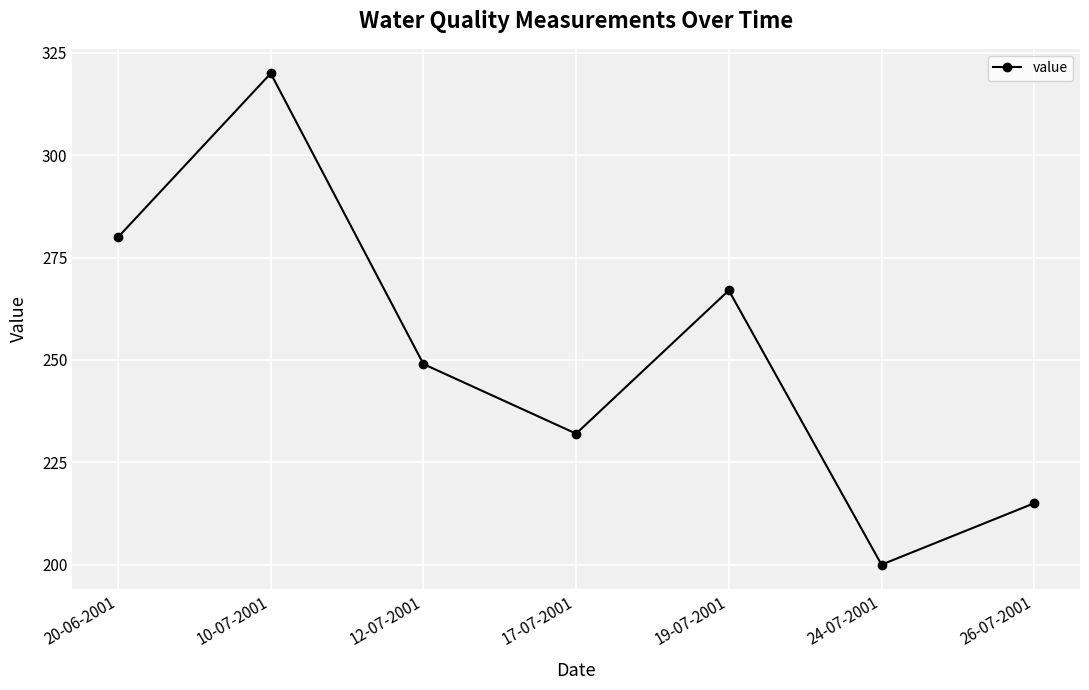

What is the change in value from 17-07-2001 to 24-07-2001?

-32